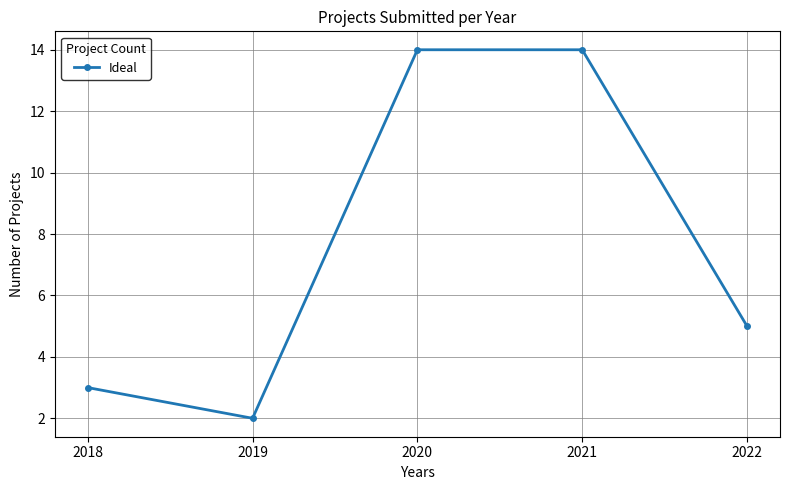

True or false: the data has more than 2 interior local peaks.

False